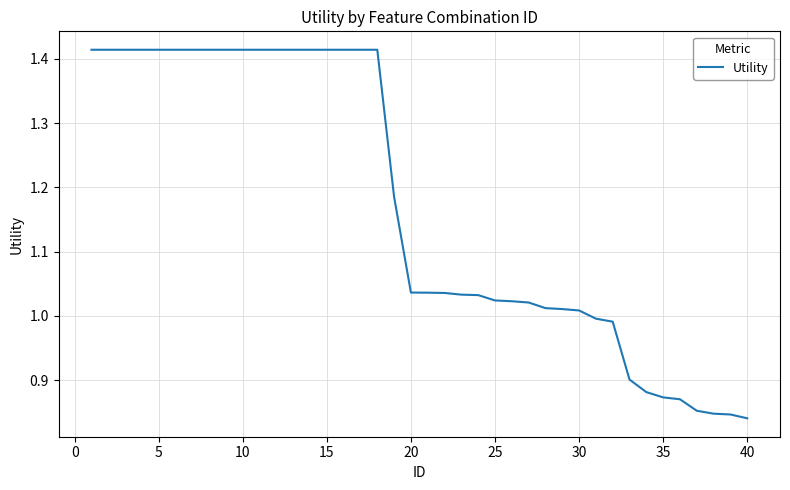

What is the difference between the maximum and minimum values?

0.6